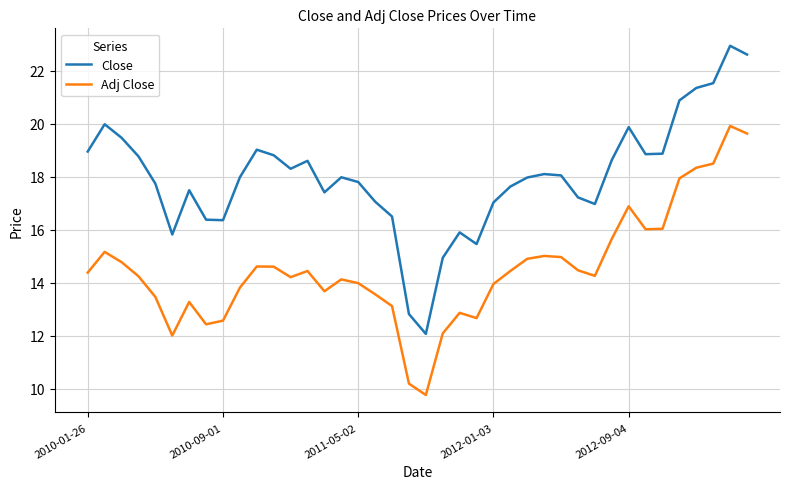

What is the sum of all Close values?

720.1